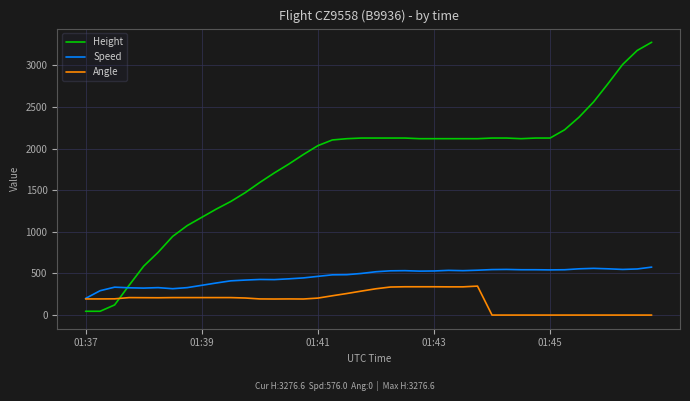

What is the average value of the Angle series?

173.0